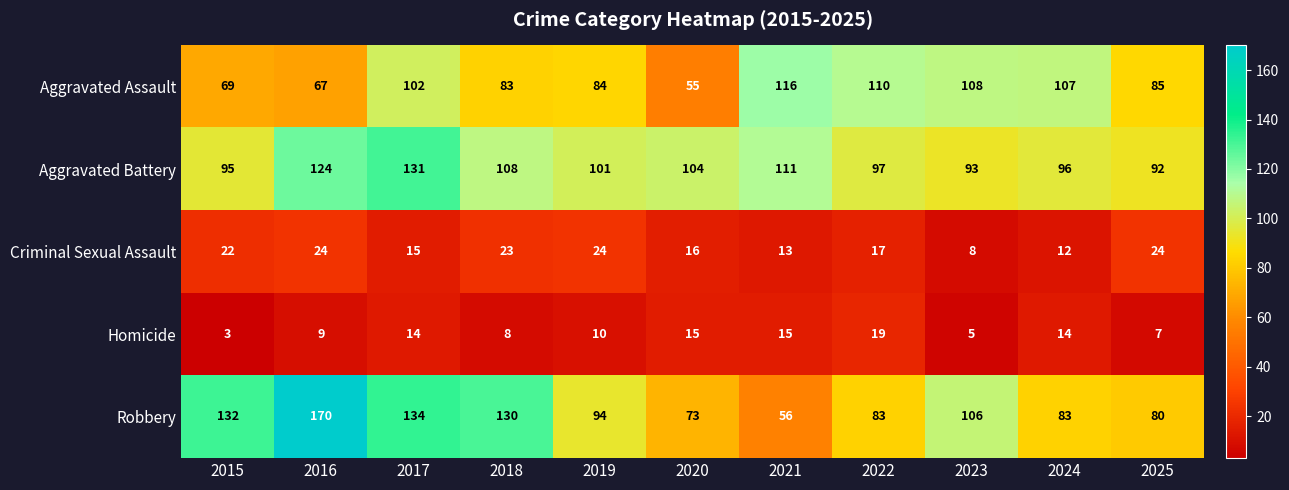

Between 2015 and 2020, which series saw the biggest shift?

Robbery